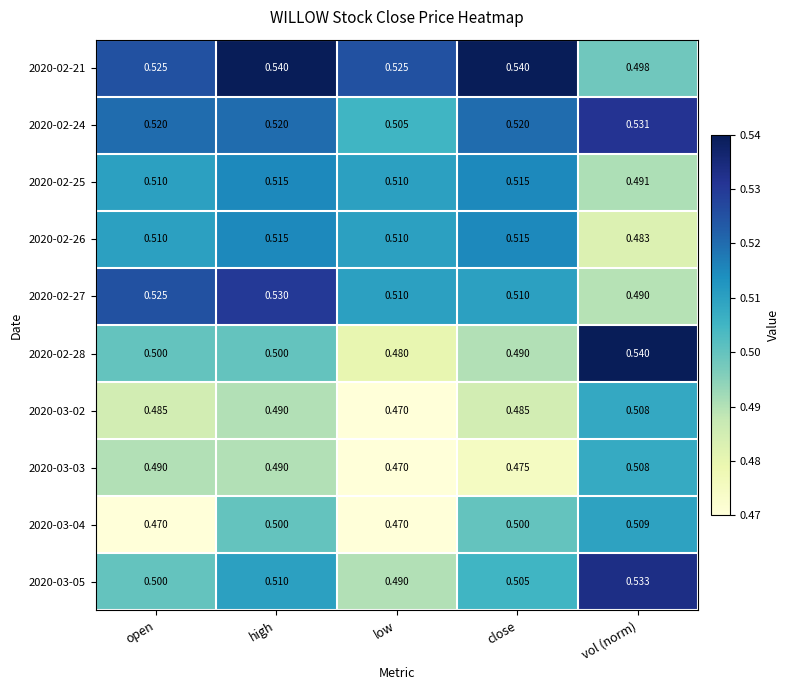

At which category is the sum across all series the highest?

high